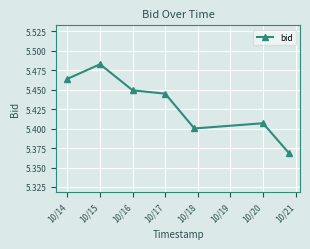

What is the sum of all values?

38.0